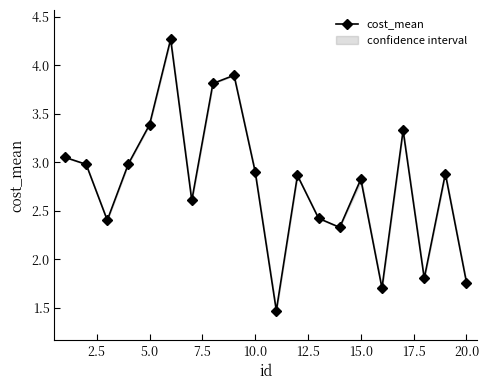

True or false: cost_mean has more than 1 interior local peaks.

True